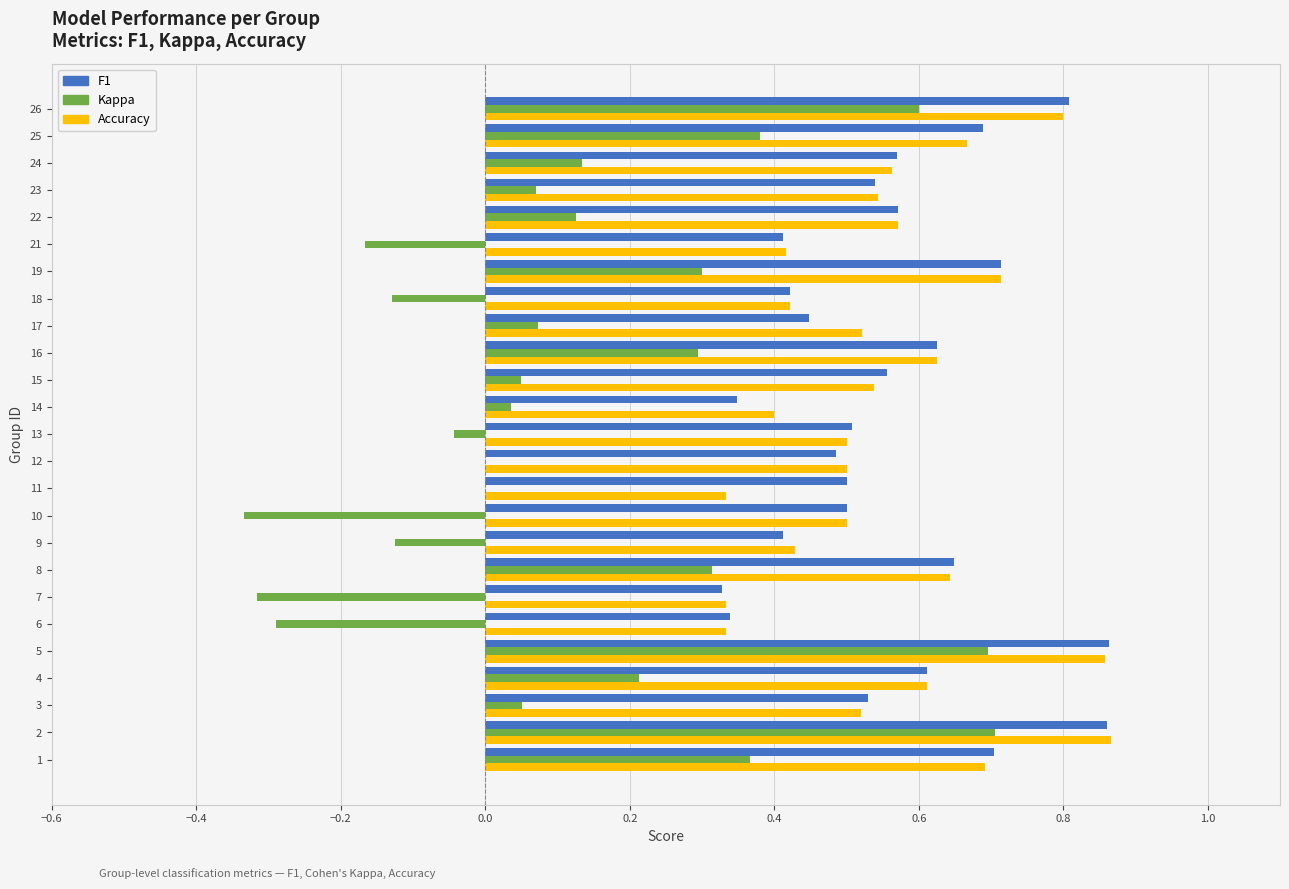

What is the sum of all F1 values?

14.0